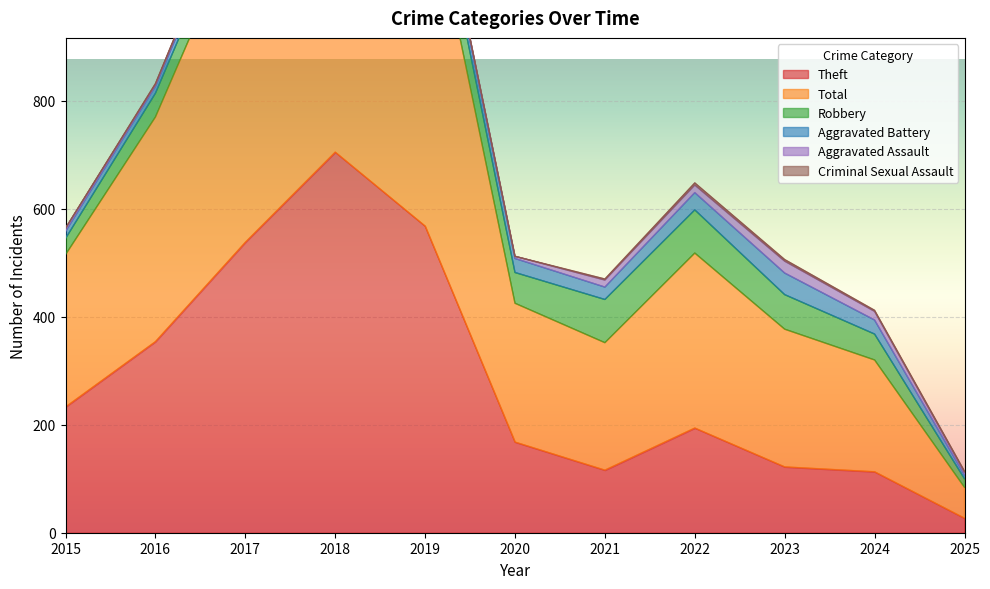

True or false: Robbery and Theft intersect in this chart.

False